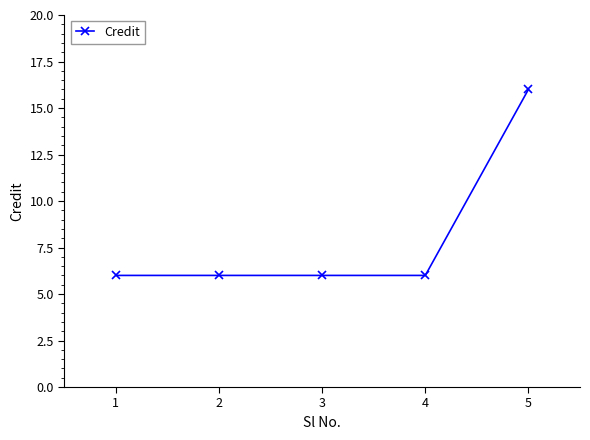

True or false: the data has more than 2 interior local peaks.

False